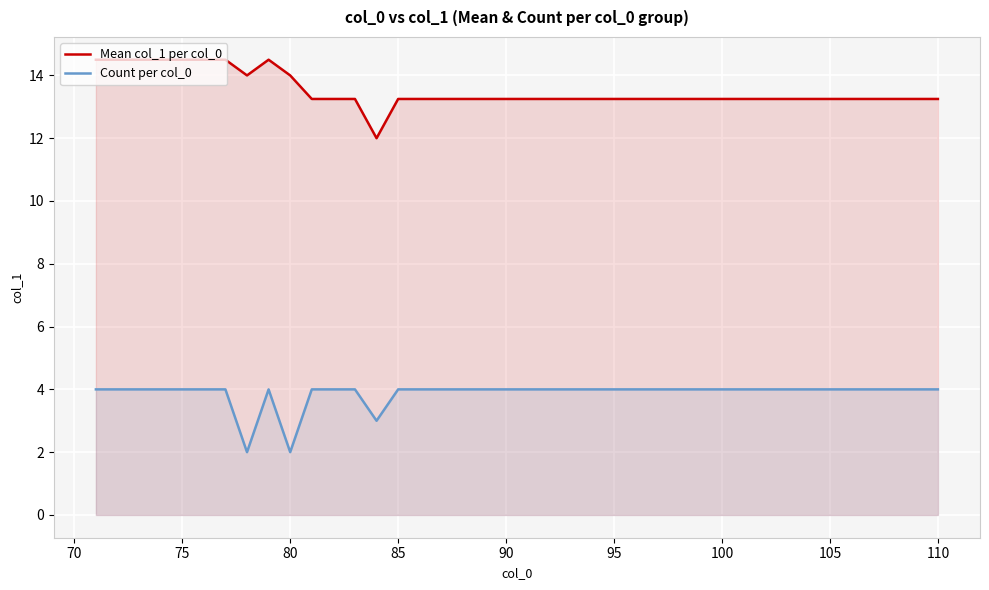

How many data points in Count per col_0 are less than 4?

3